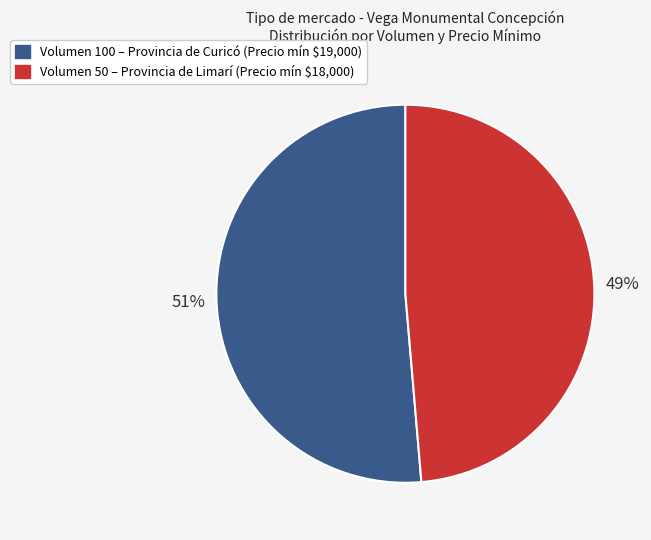

To the nearest percent, what is the average slice percentage?

50%